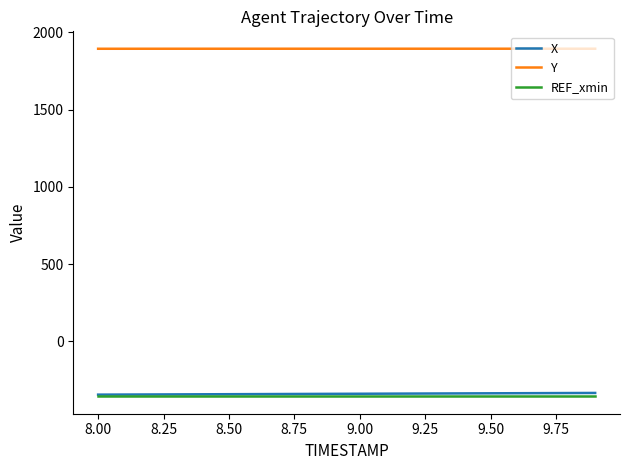

True or false: X and Y intersect in this chart.

False